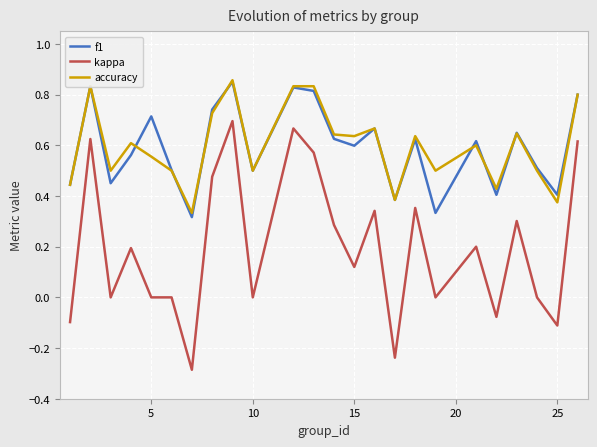

True or false: f1 and kappa intersect in this chart.

False